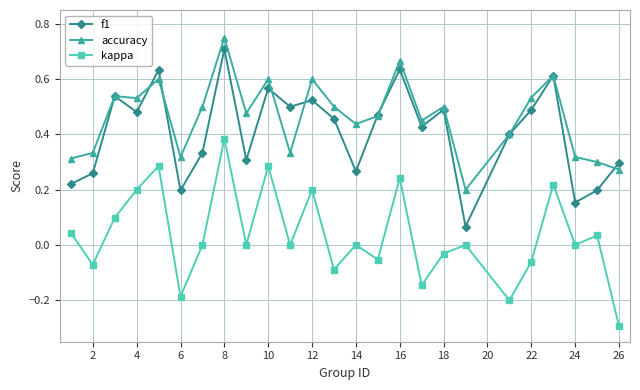

Which series has the largest total across all categories?

accuracy